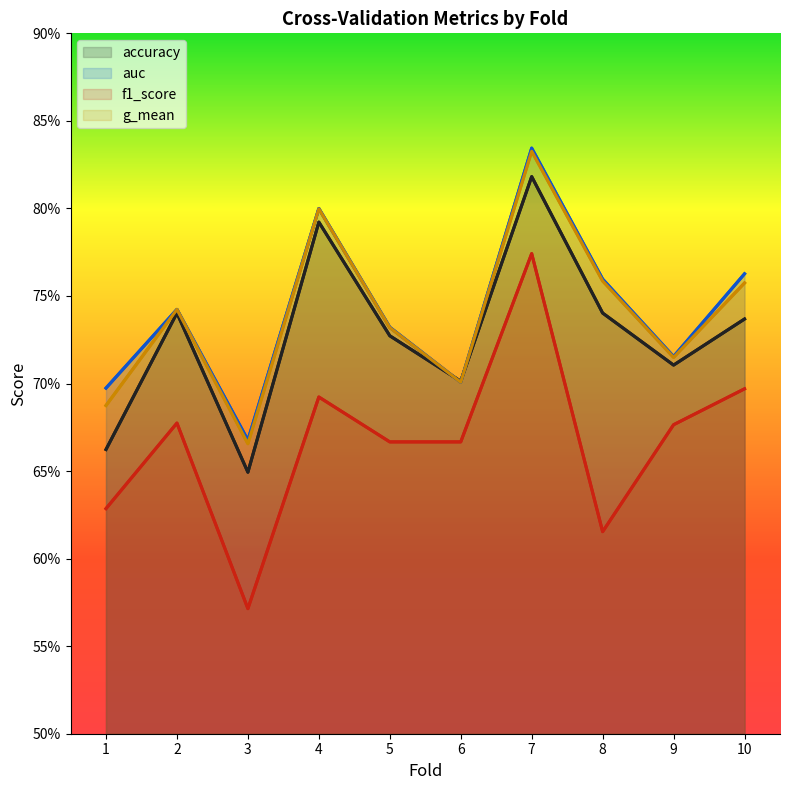

What is the total value across all series at 4?

3.1